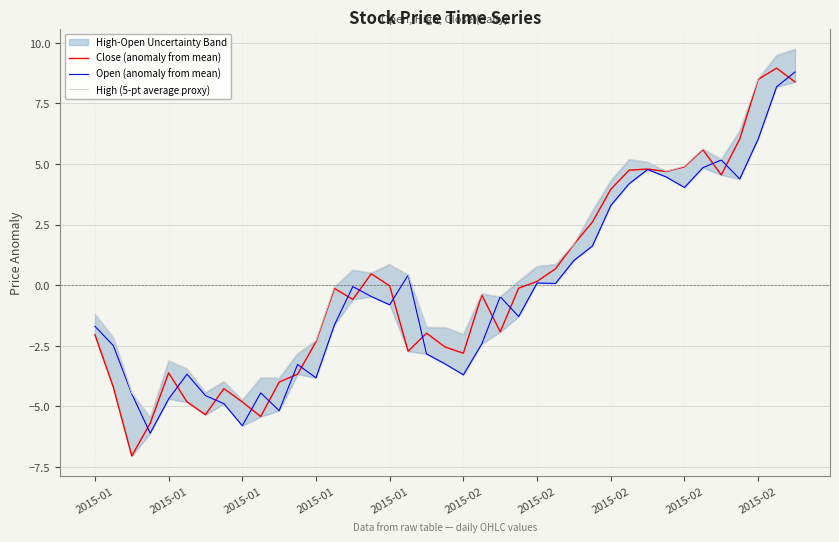

At which category is the sum across all series the highest?

38